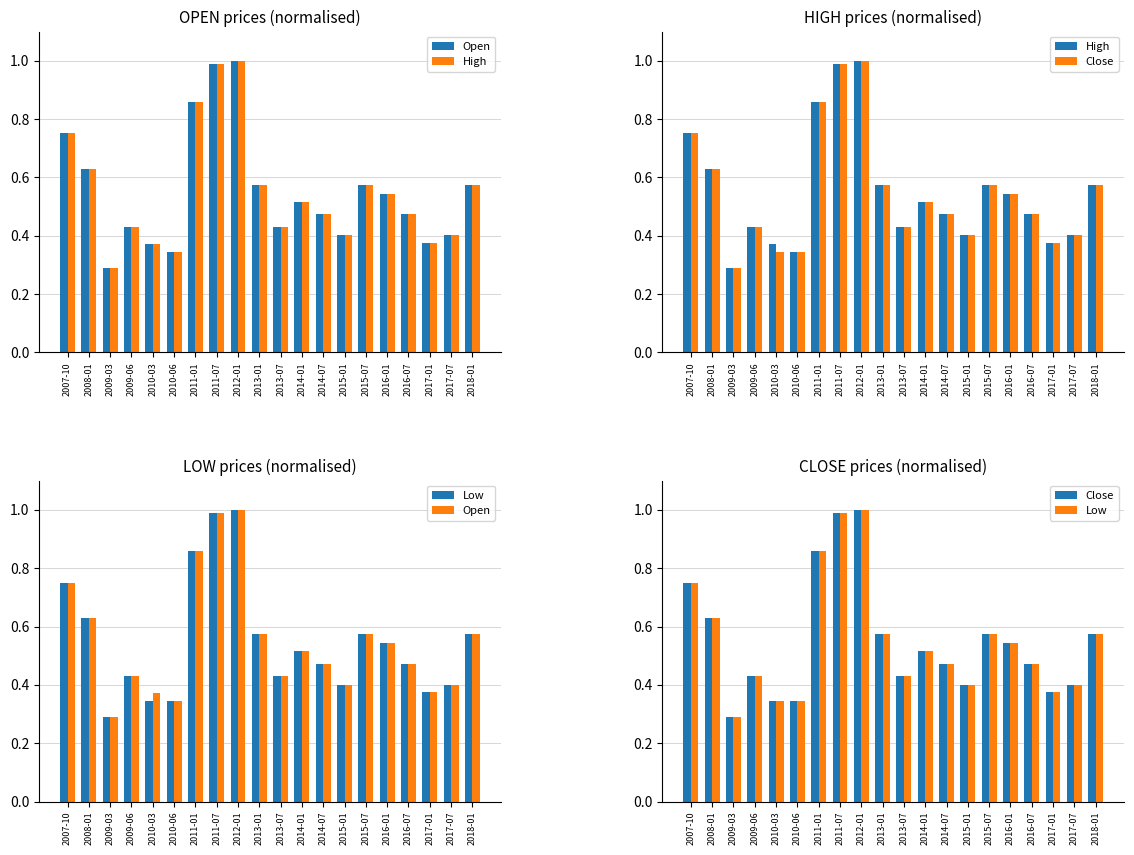

What is the greatest value displayed?

1.0